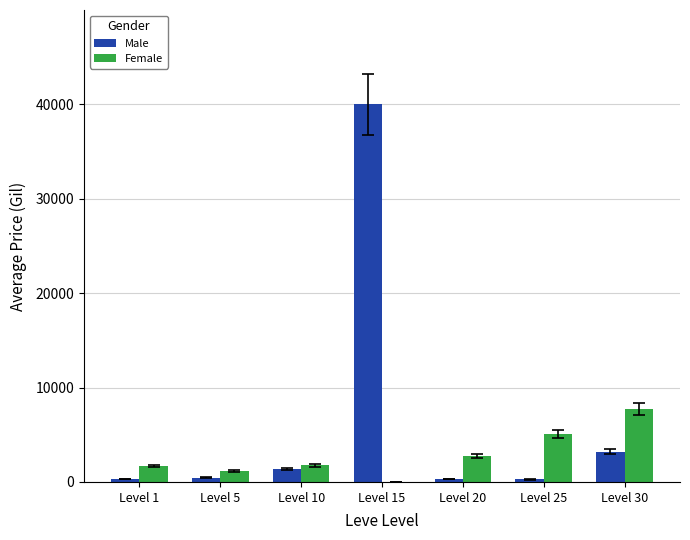

Count the number of categories in the chart.

7